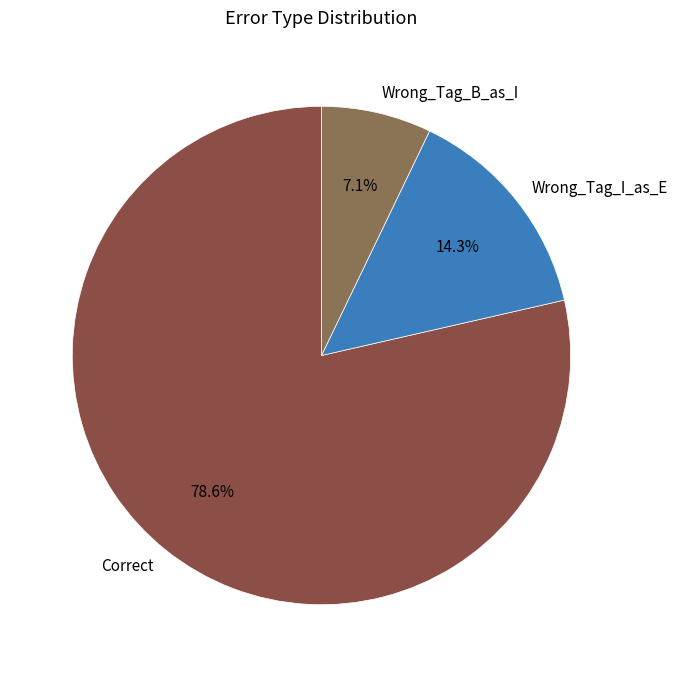

Rank the categories by value from highest to lowest.

Correct, Wrong_Tag_I_as_E, Wrong_Tag_B_as_I